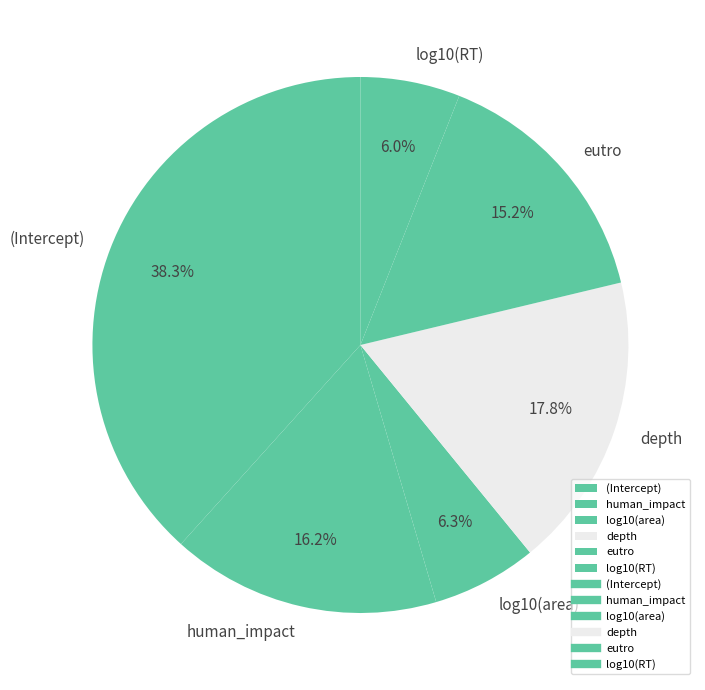

What is the largest slice in the pie chart?

(Intercept)